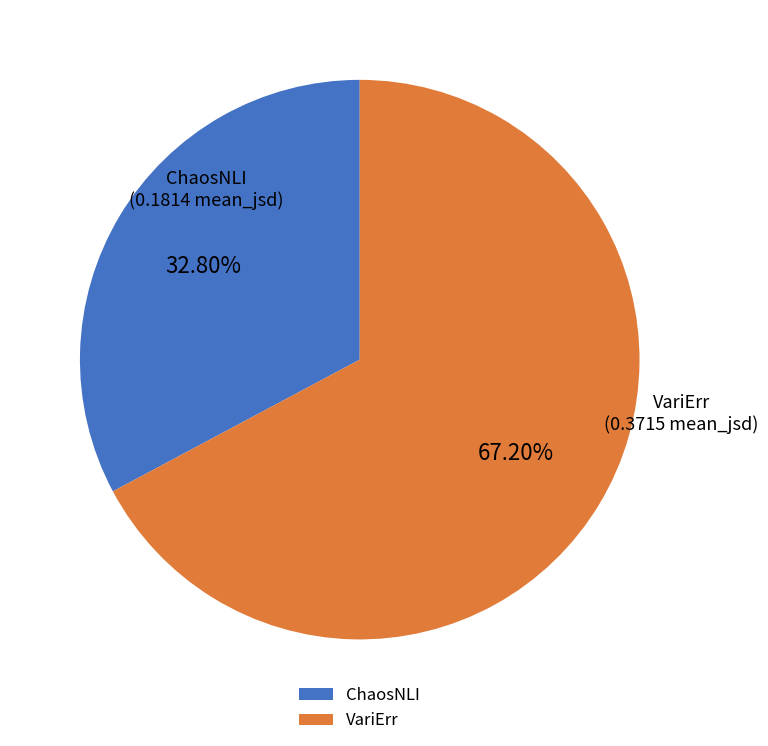

True or false: ChaosNLI accounts for 45% of the total.

False